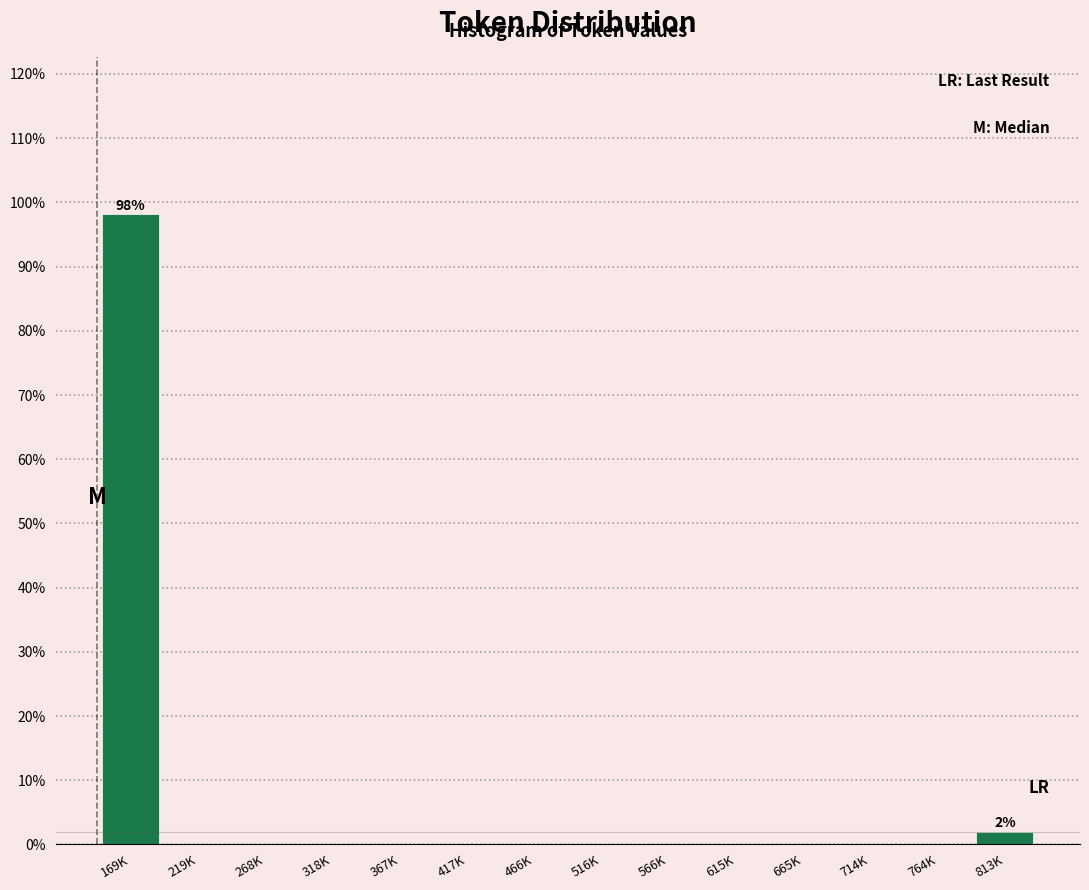

Reading right to left, list all the values displayed in this chart.

813K=1.9	764K=0.0	714K=0.0	665K=0.0	615K=0.0	566K=0.0	516K=0.0	466K=0.0	417K=0.0	367K=0.0	318K=0.0	268K=0.0	219K=0.0	169K=98.1